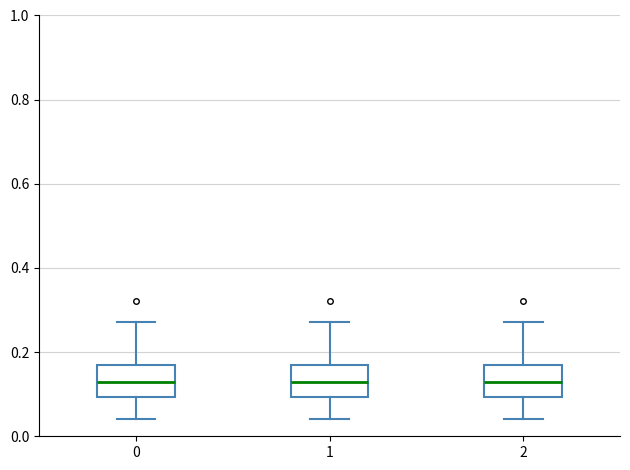

Reading left to right, transcribe this box plot: for each box, give where its median line is, the range the box spans, and where its two whiskers end, as read against the y-axis. The values are not printed on the chart, so give them approximately, as read against the axis.

0: median 0.12, box 0.10 to 0.16, whiskers 0.04 to 0.28
1: median 0.12, box 0.10 to 0.16, whiskers 0.04 to 0.28
2: median 0.12, box 0.10 to 0.16, whiskers 0.04 to 0.28